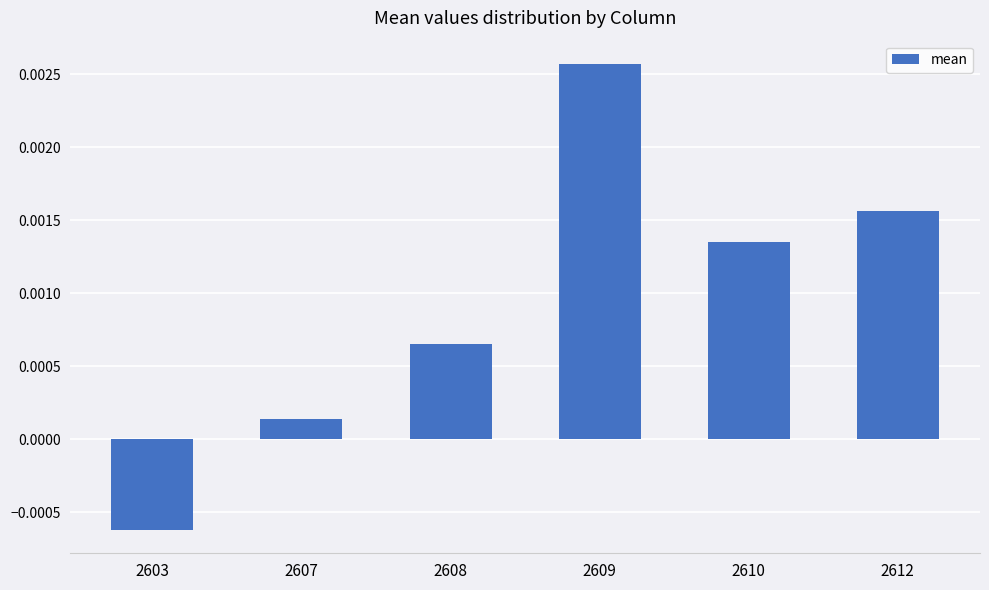

How many values are below 0?

1